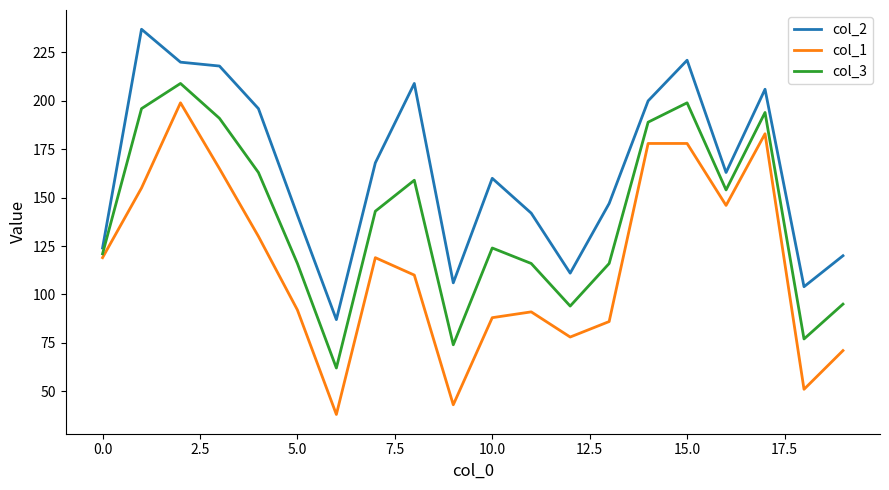

What is the greatest value displayed?

237